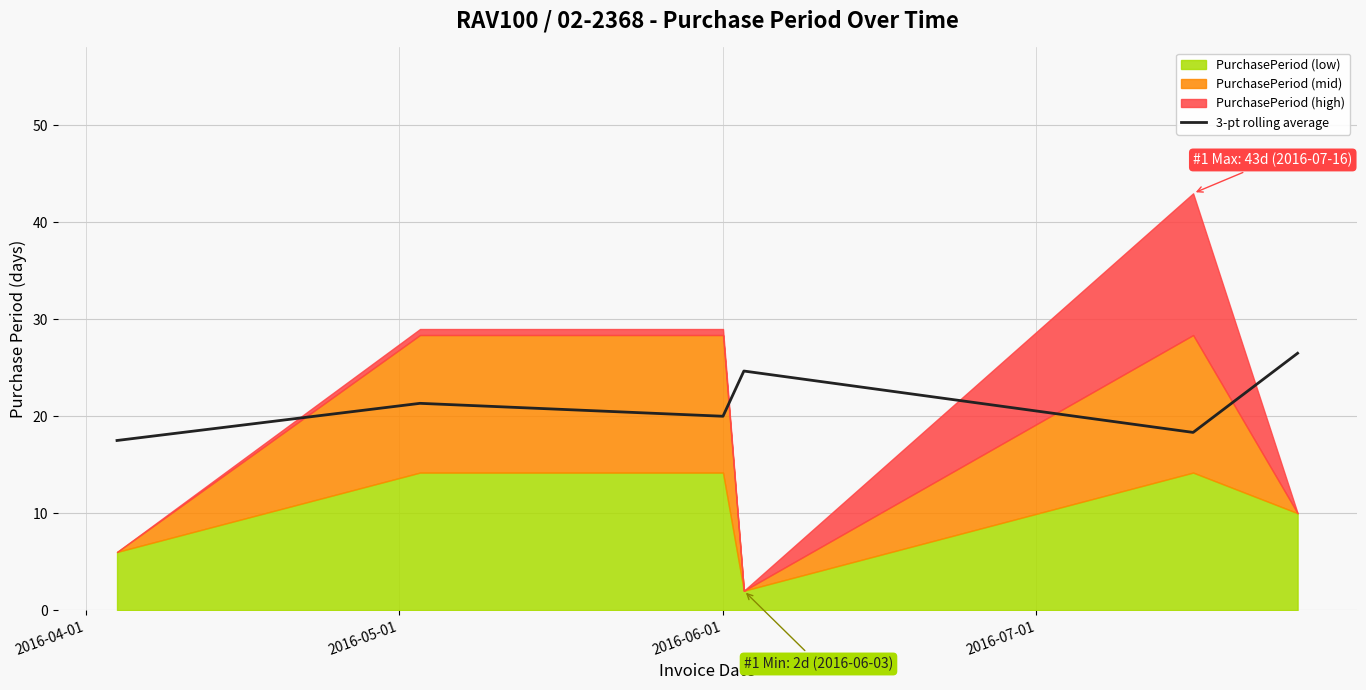

What is the value of the 1st point from the left?

17.5